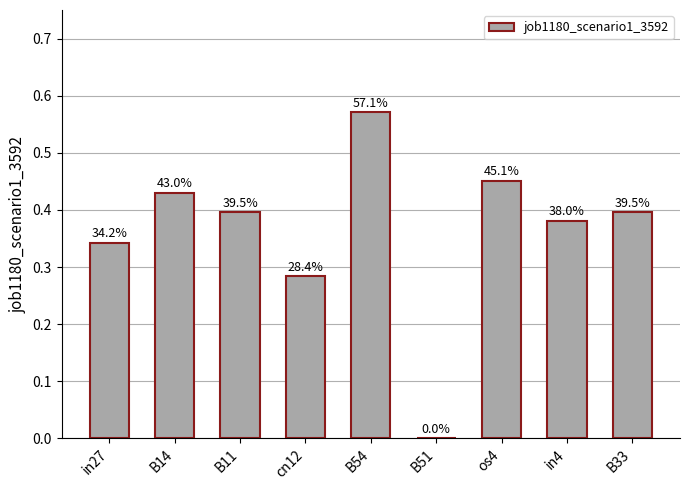

Which category has the highest value across all series?

B54